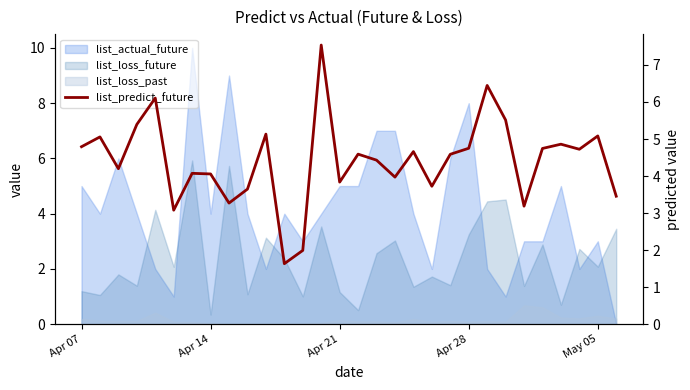

What is the difference between the maximum and minimum values?

5.9